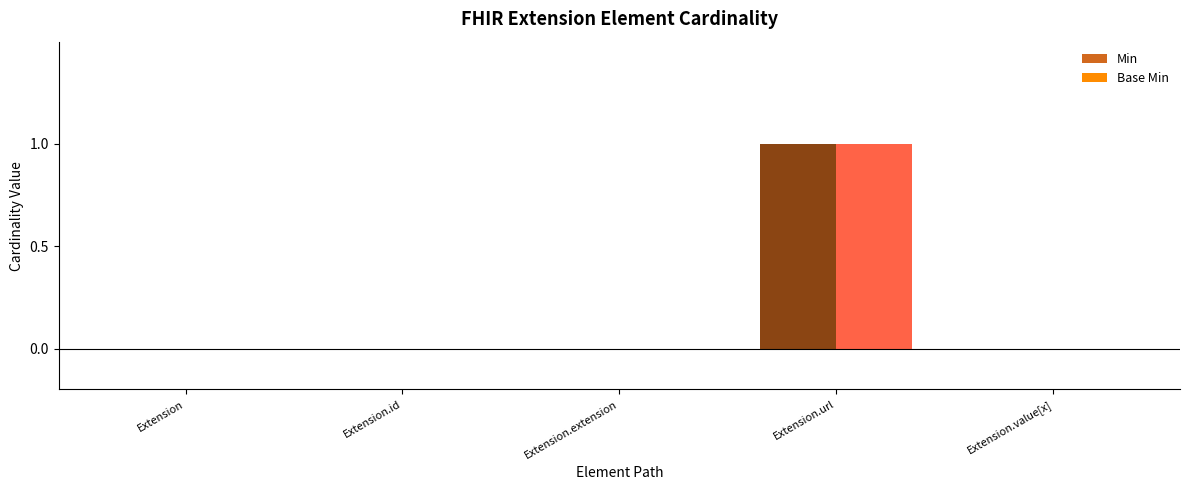

Count the Base Min values in the range 0 to 1.

5